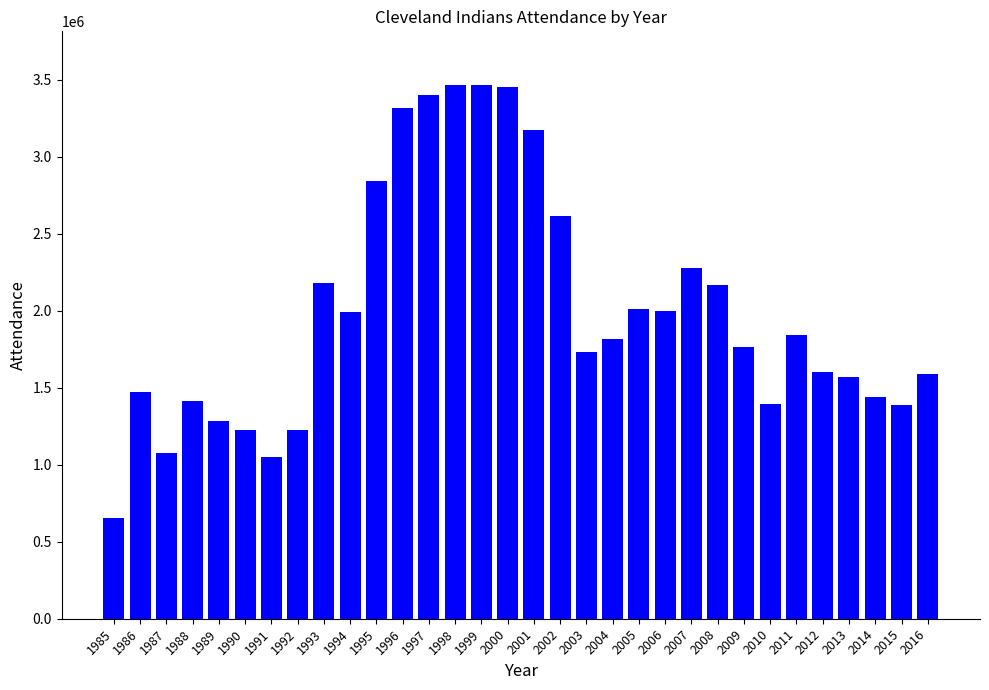

The value at 2002 is 2616940. True or false?

True